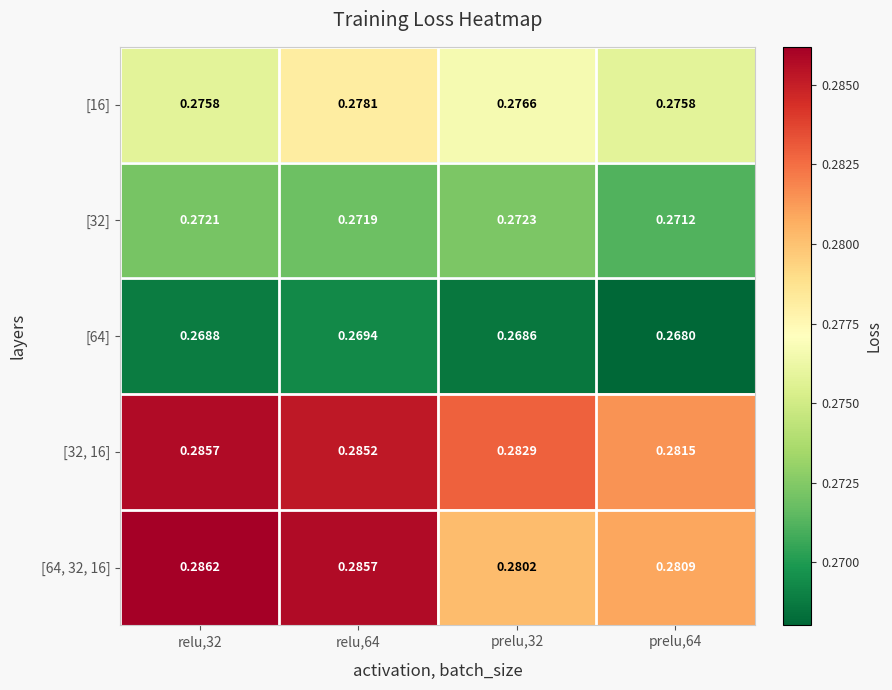

At which category does the chart reach its peak across all series?

relu,32